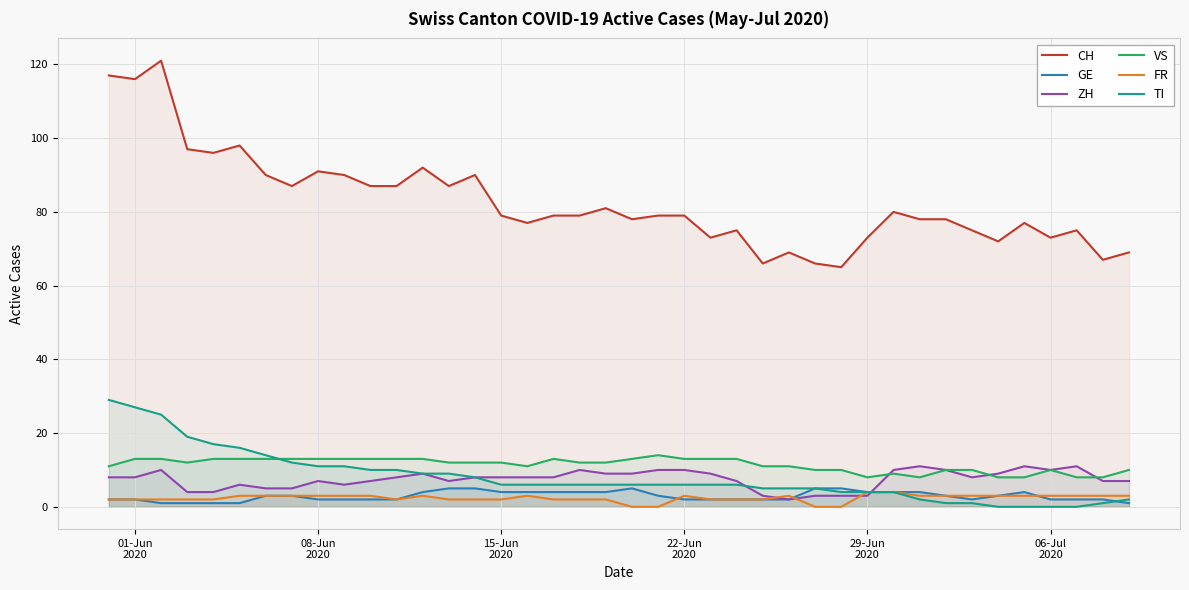

Which series has the largest total across all categories?

CH